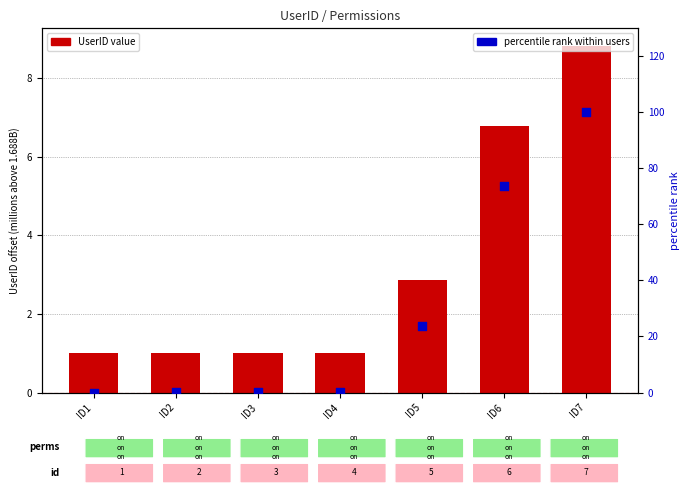

Which series has the widest spread of Y values?

percentile rank within users